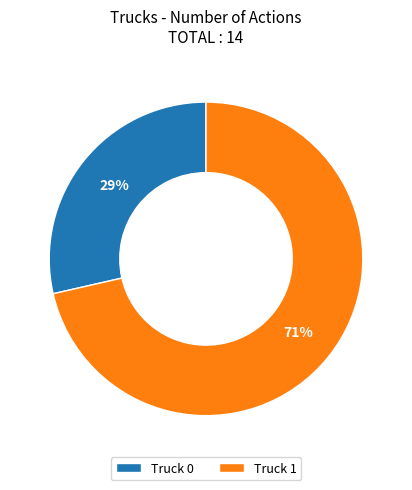

To the nearest percent, what portion does Truck 1 represent?

71%